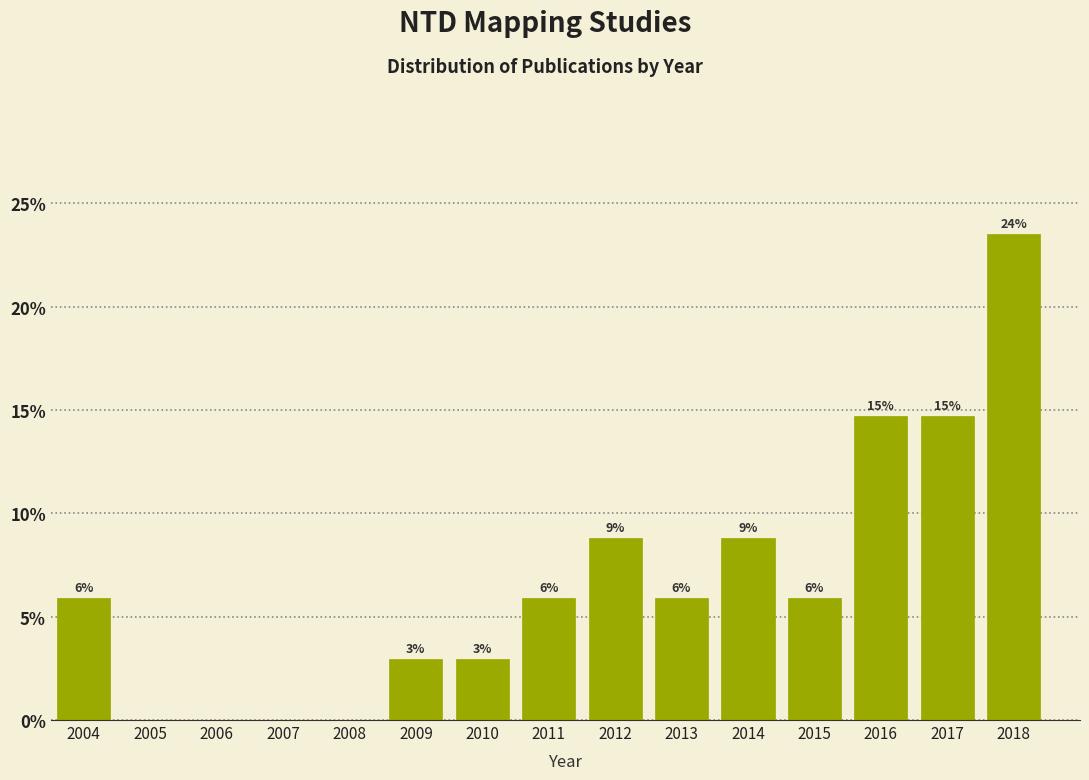

Are the bars horizontal?

No